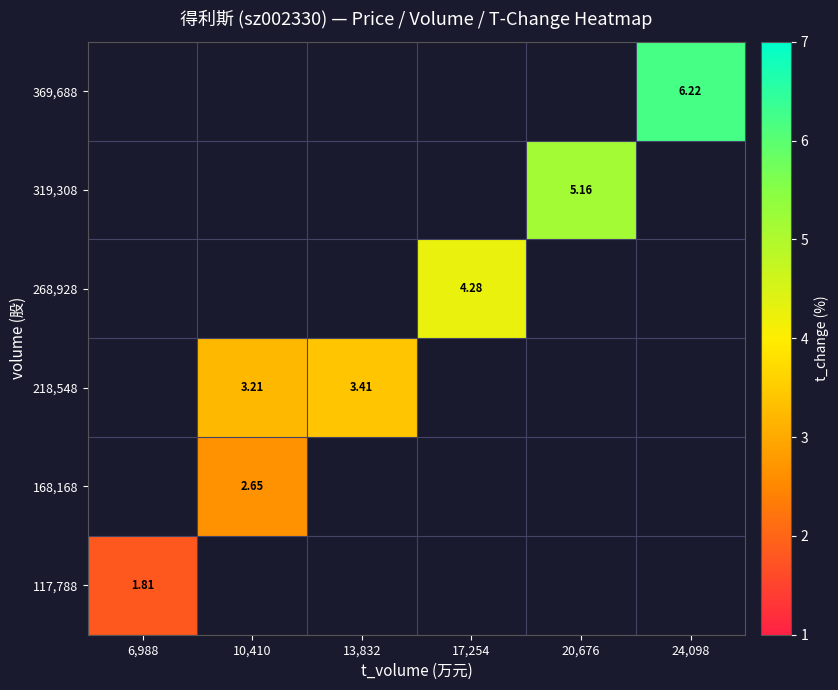

Where is 117,788 nearest to the value 1?

6,988